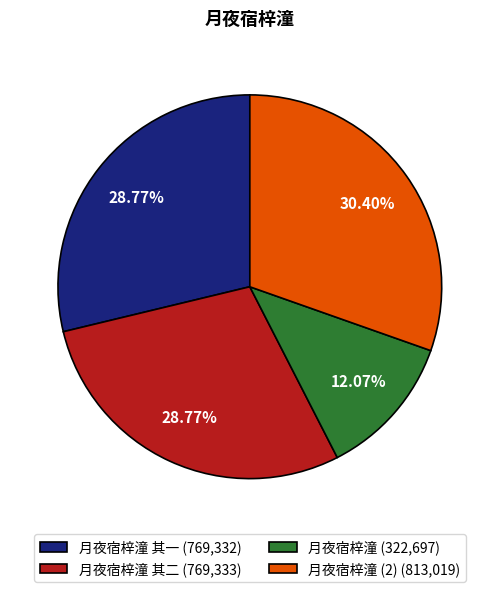

Is 月夜宿梓潼 其二 (769,333) the majority of the pie?

No